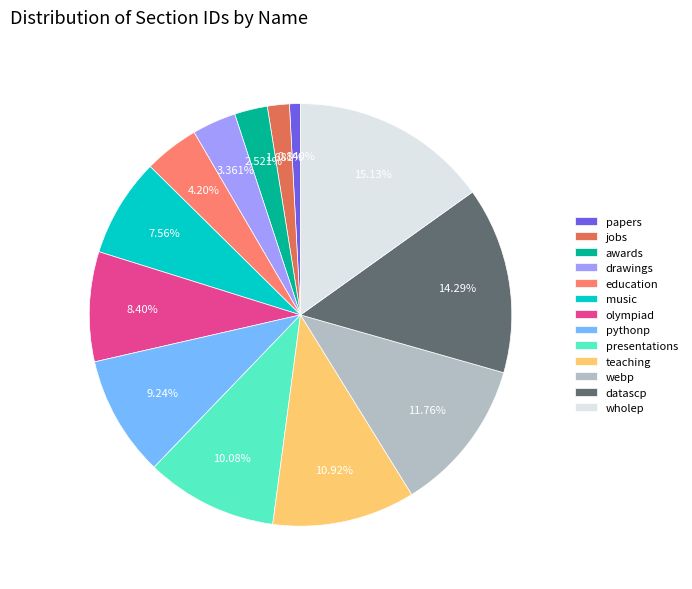

Which slice is the largest?

wholep